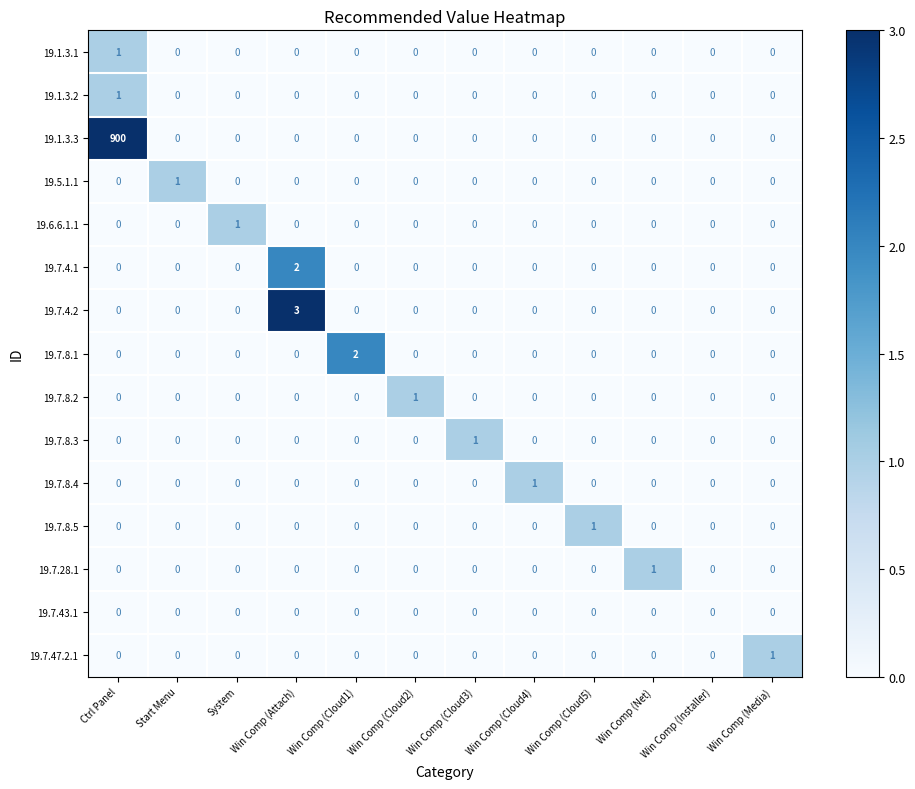

Which category has the highest value in the 19.1.3.3 series?

Ctrl Panel